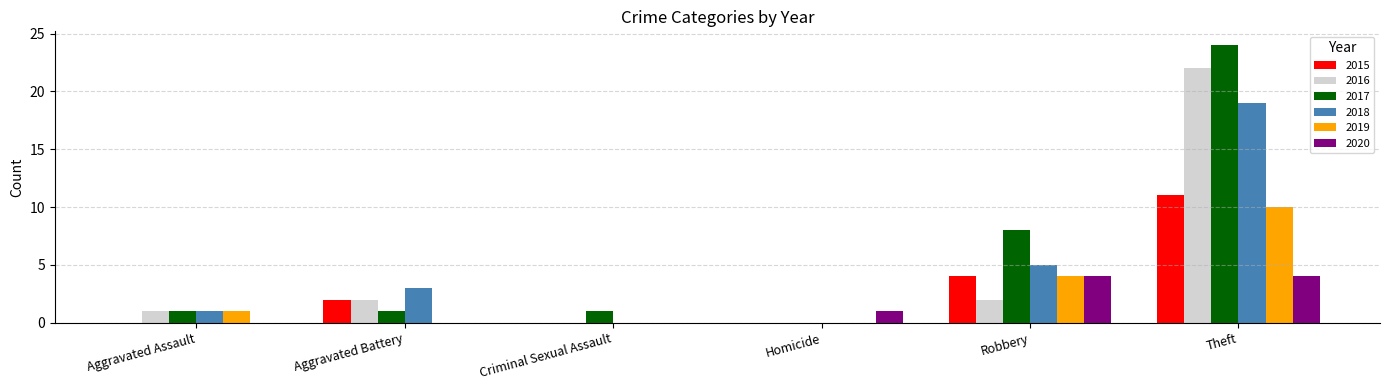

What is the sum of all 2017 values?

35